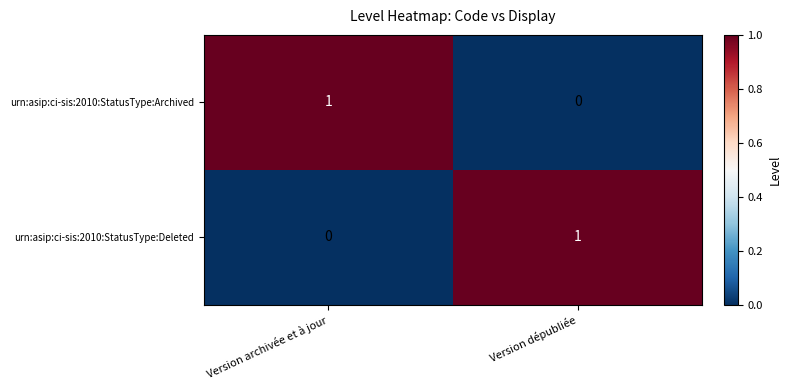

The value of urn:asip:ci-sis:2010:StatusType:Archived at Version dépubliée is 0. True or false?

True